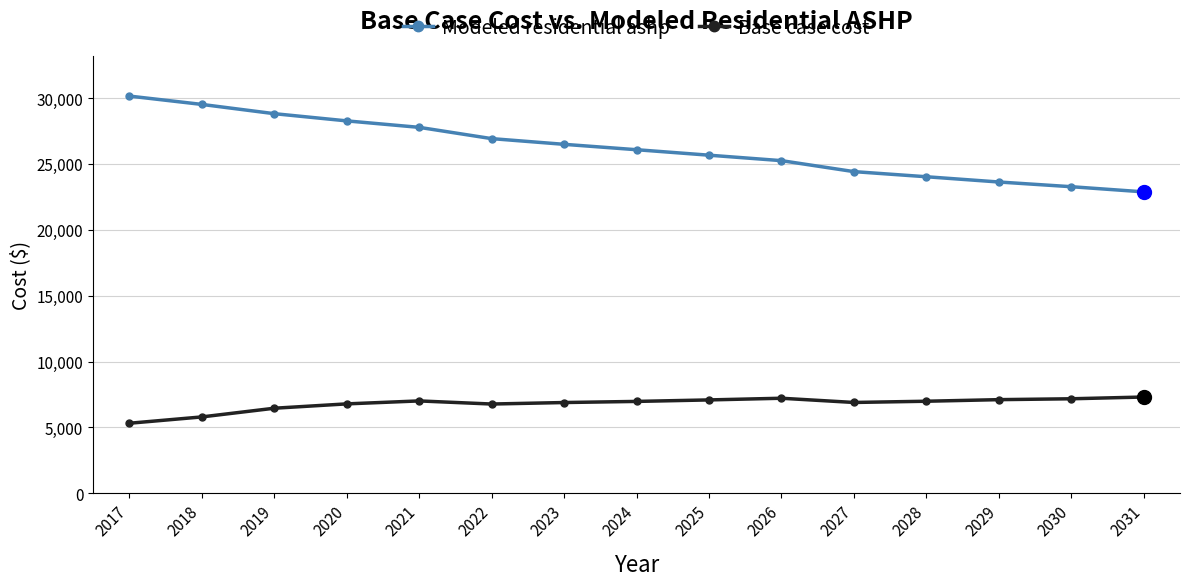

The Base case cost series shows 1692.1 at 2017. True or false?

False